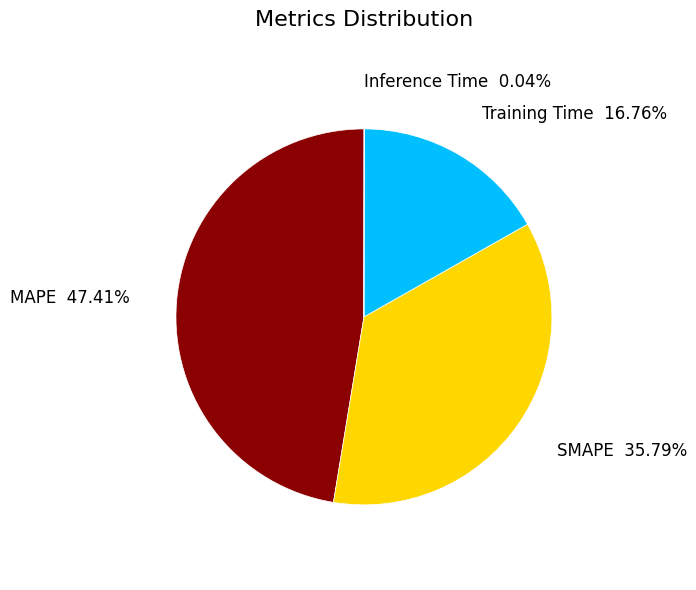

Is MAPE the majority of the pie?

No